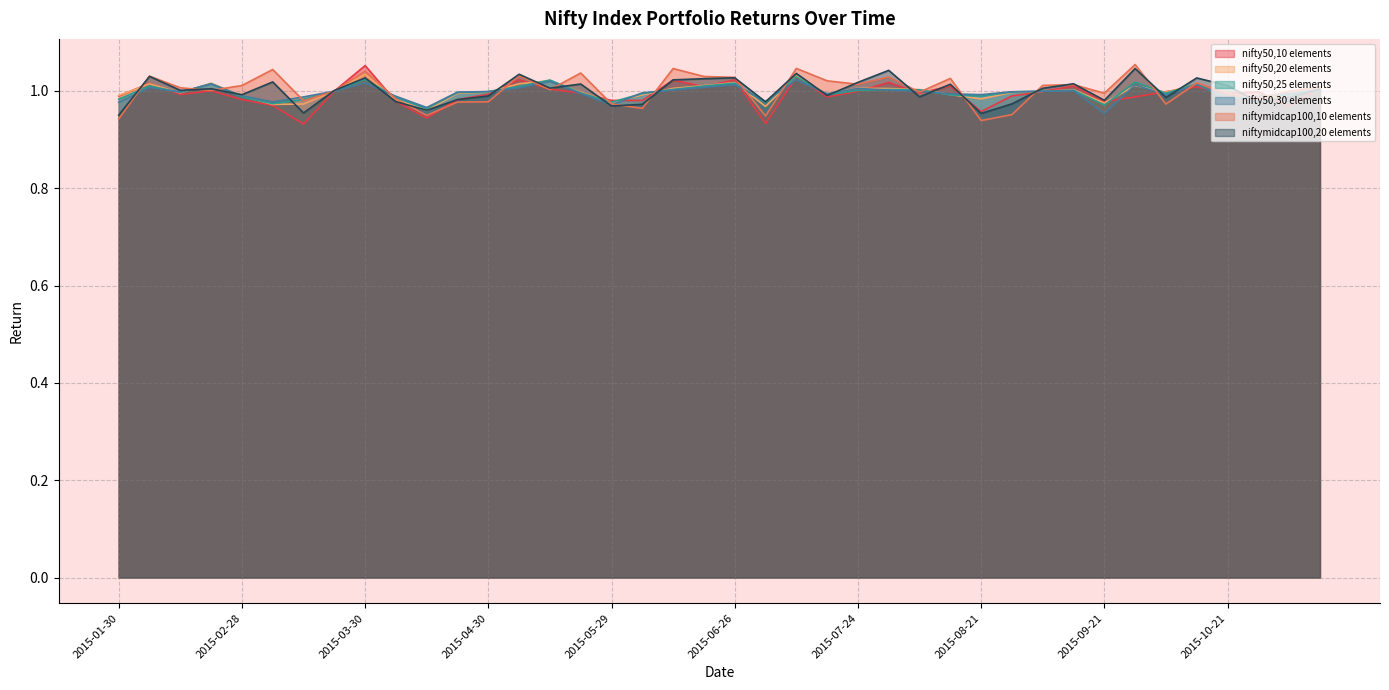

How many times do nifty50,30 elements and nifty50,20 elements cross each other?

20